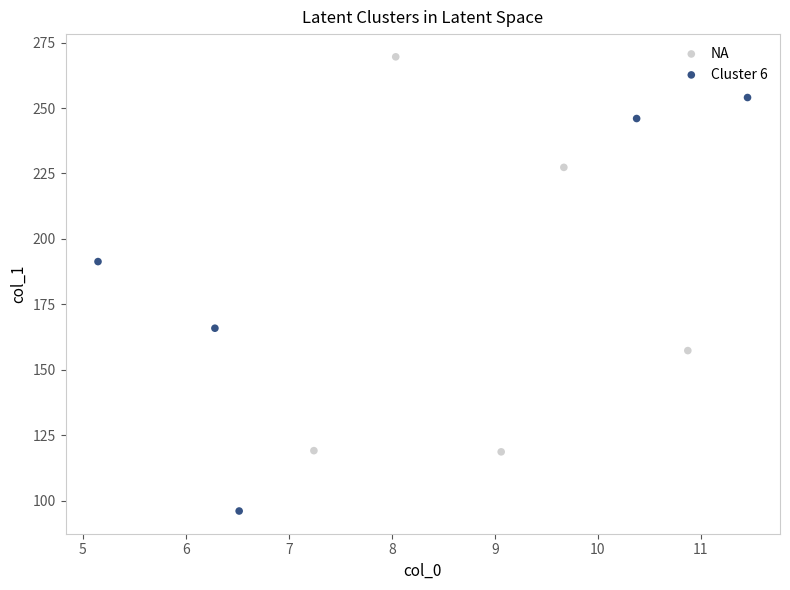

Which series contains the highest Y value?

NA